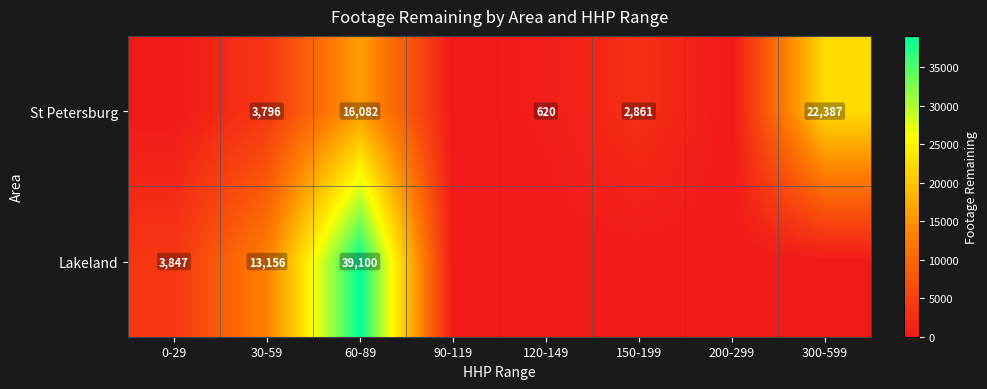

True or false: Lakeland has a value of 3847 at 0-29.

True